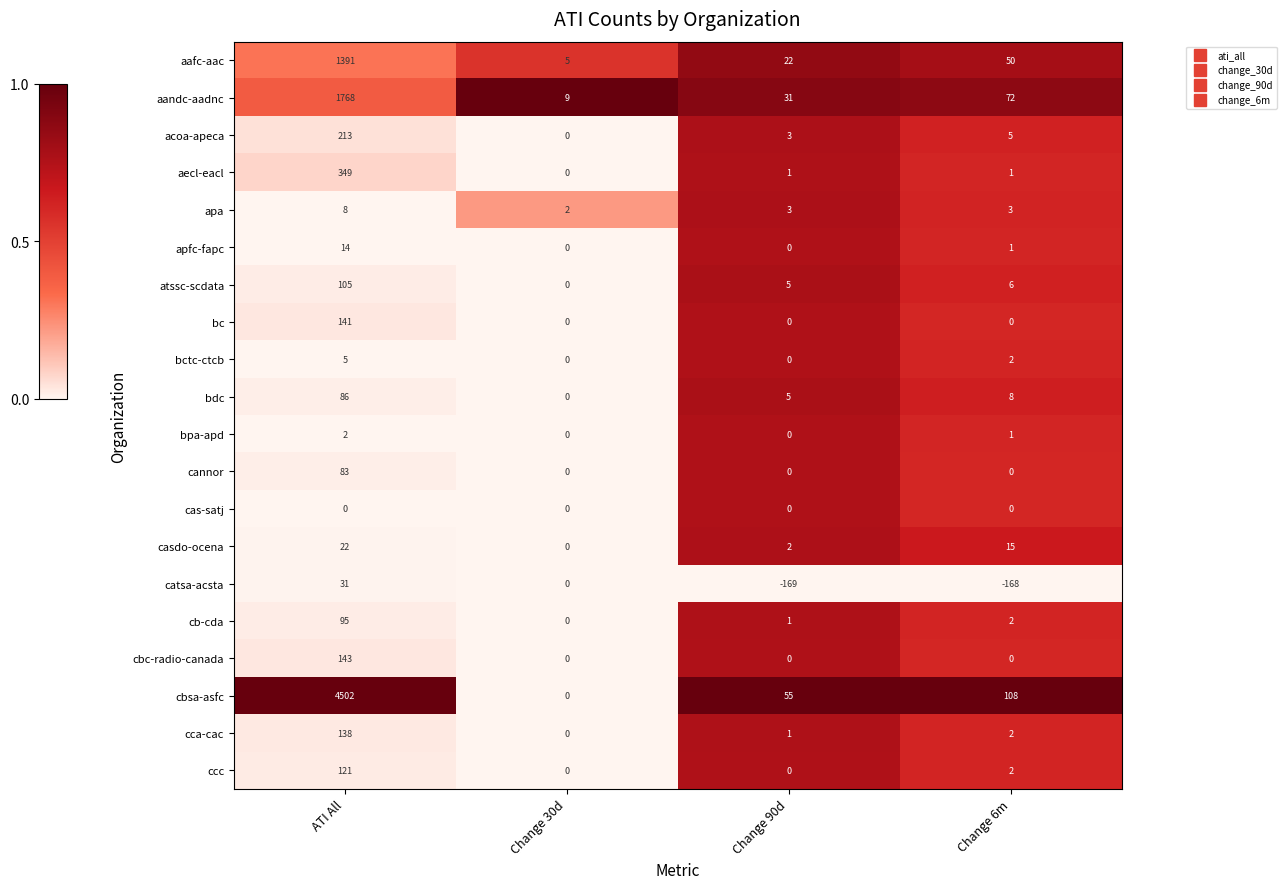

The apfc-fapc series shows 0 at Change 90d. True or false?

True